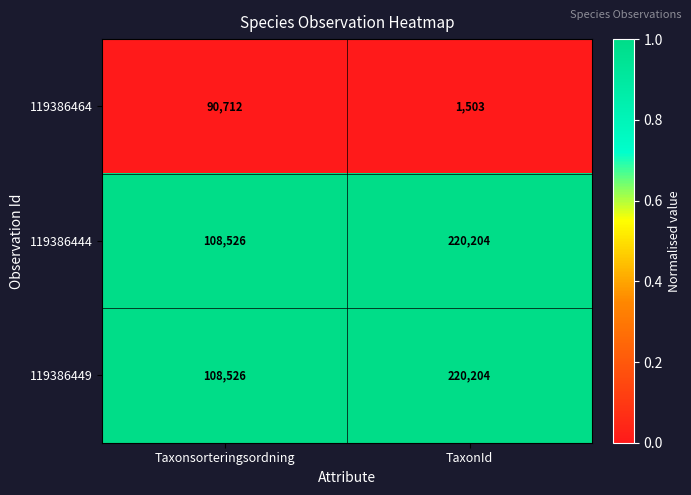

Reading left to right, what are all the values shown in this chart?

119386464: Taxonsorteringsordning=90712	TaxonId=1503
119386444: Taxonsorteringsordning=108526	TaxonId=220204
119386449: Taxonsorteringsordning=108526	TaxonId=220204